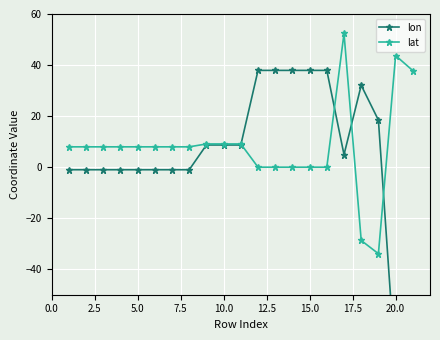

True or false: lat has a value of 7.9 at 5.0.

True